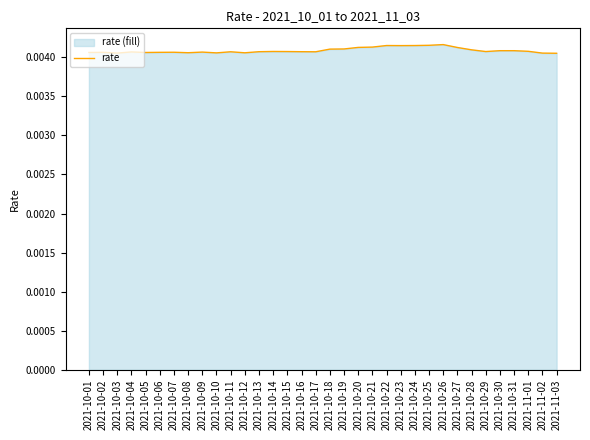

Which has a higher value, 2021-10-26 or 2021-11-03?

2021-10-26